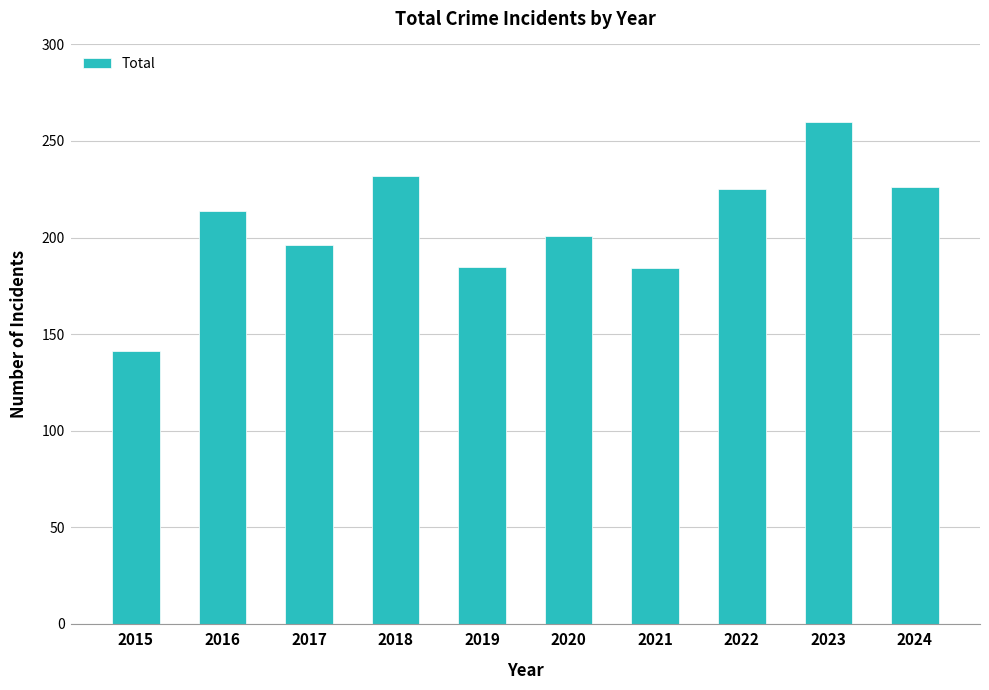

Which label corresponds to the smallest value in the chart?

2015